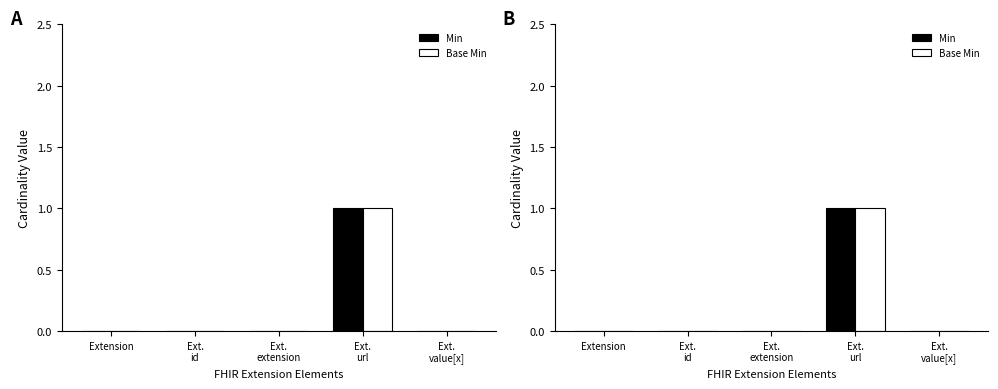

At which category is the sum across all series the highest?

Ext.
url